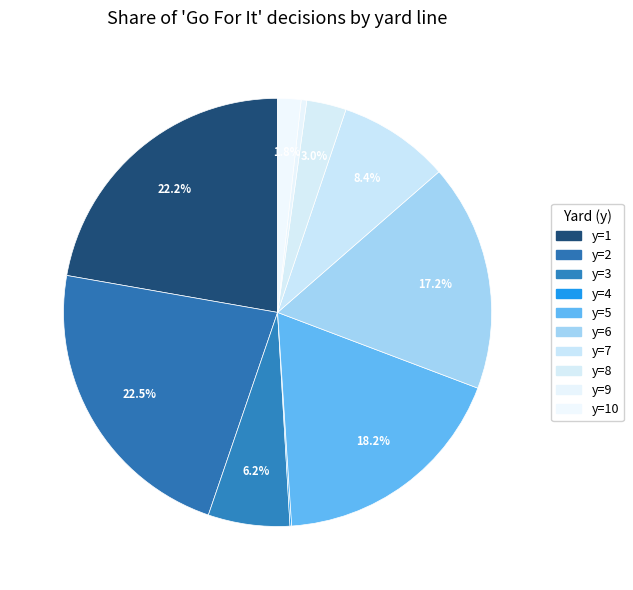

Is y=2 the majority of the pie?

No